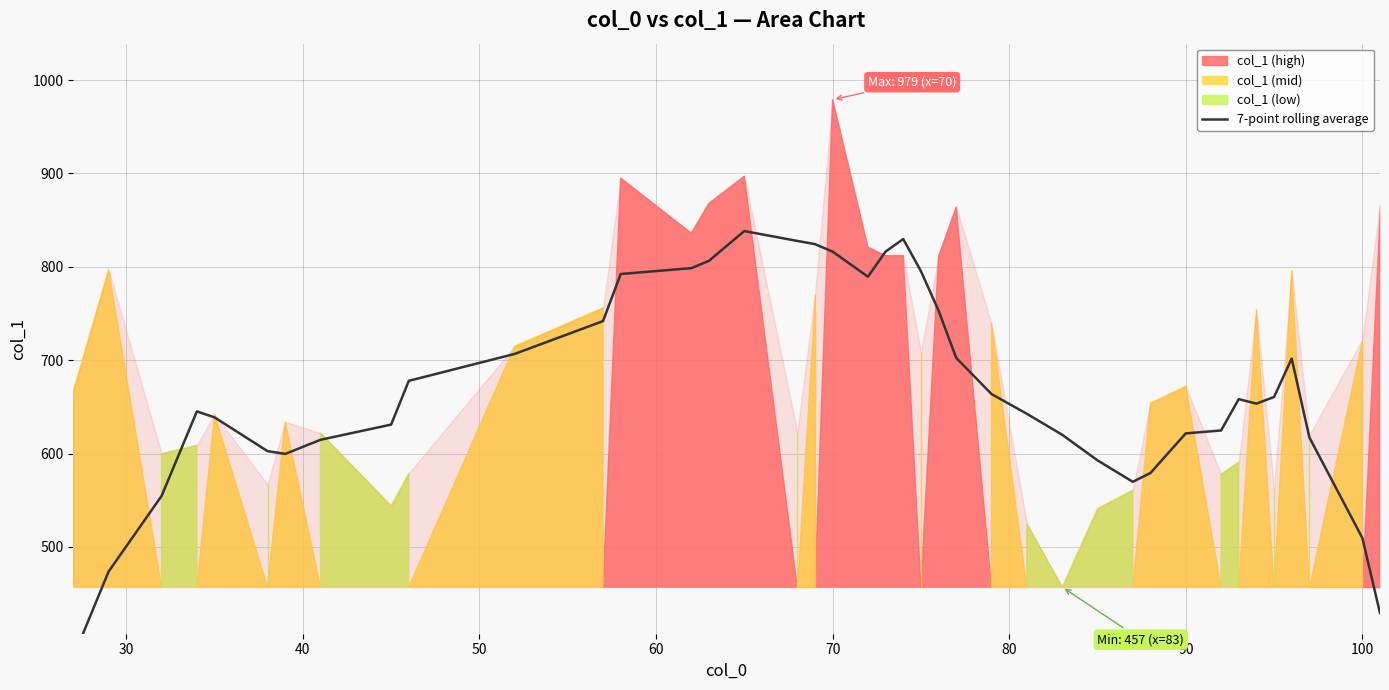

True or false: the data shows 909.9 at 35.

False